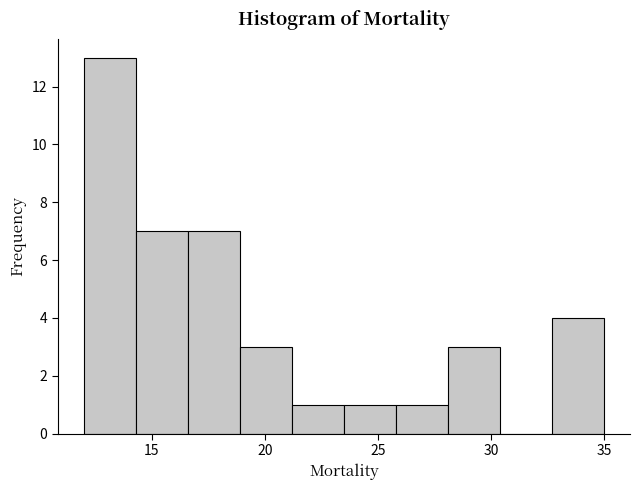

Reading left to right, list every bar in this chart as the range it spans on the x-axis followed by its height. Neither the bar edges nor the heights are printed on the chart, so give them approximately, as read against the axes.

12.0 to 14.3: 13
14.3 to 16.6: 7
16.6 to 18.9: 7
18.9 to 21.2: 3
21.2 to 23.5: 1
23.5 to 25.8: 1
25.8 to 28.1: 1
28.1 to 30.4: 3
30.4 to 32.7: 0
32.7 to 35.0: 4